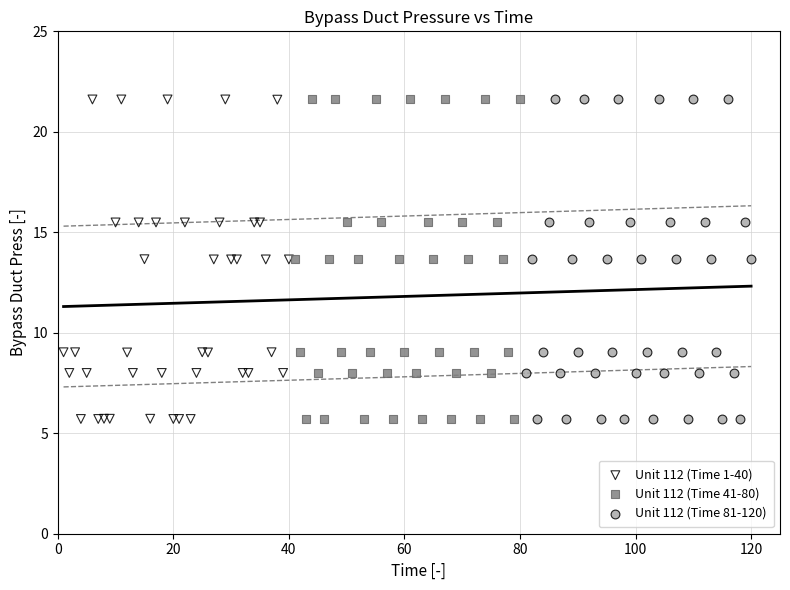

What are all the series names shown in the legend?

Unit 112 (Time 1-40), Unit 112 (Time 41-80), Unit 112 (Time 81-120)